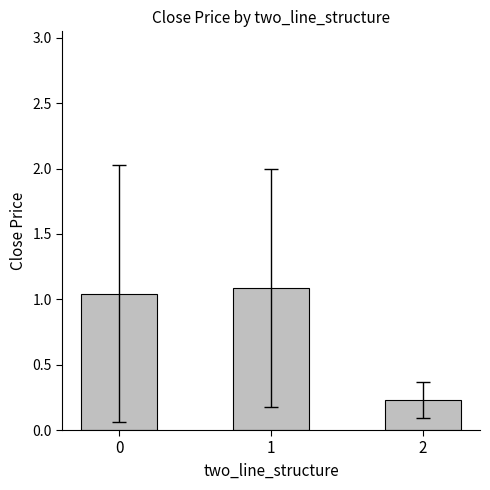

Which category has the highest value across all series?

1